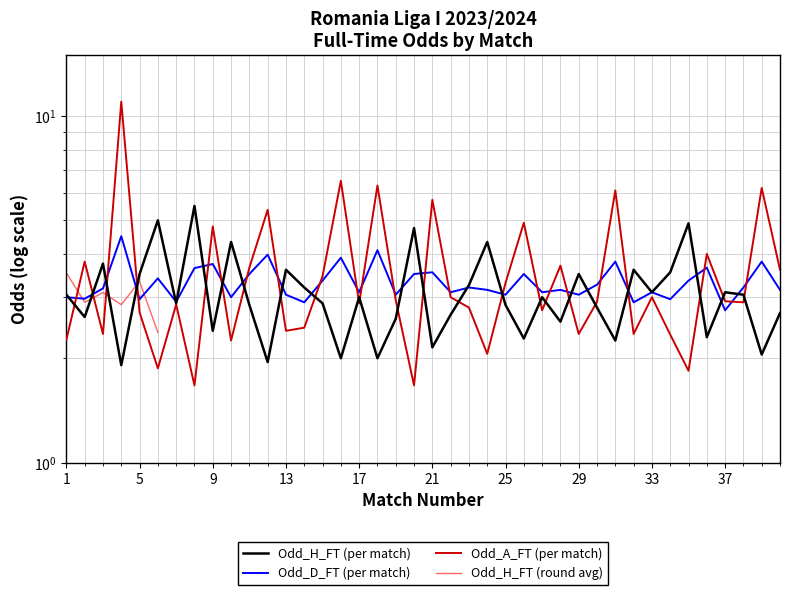

At which label does Odd_A_FT reach its peak?

4